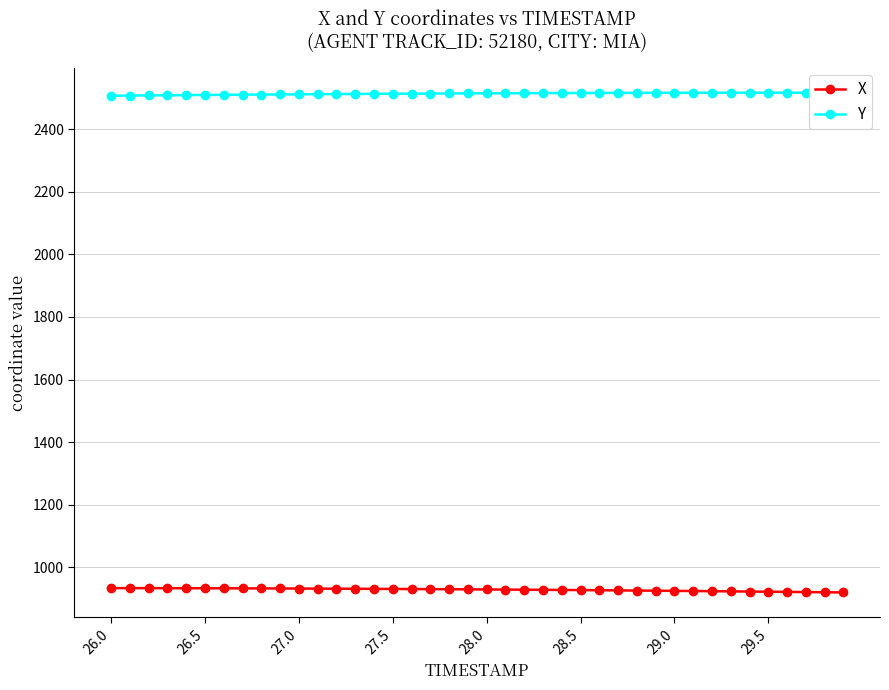

At how many categories does at least one series exceed 1415?

40